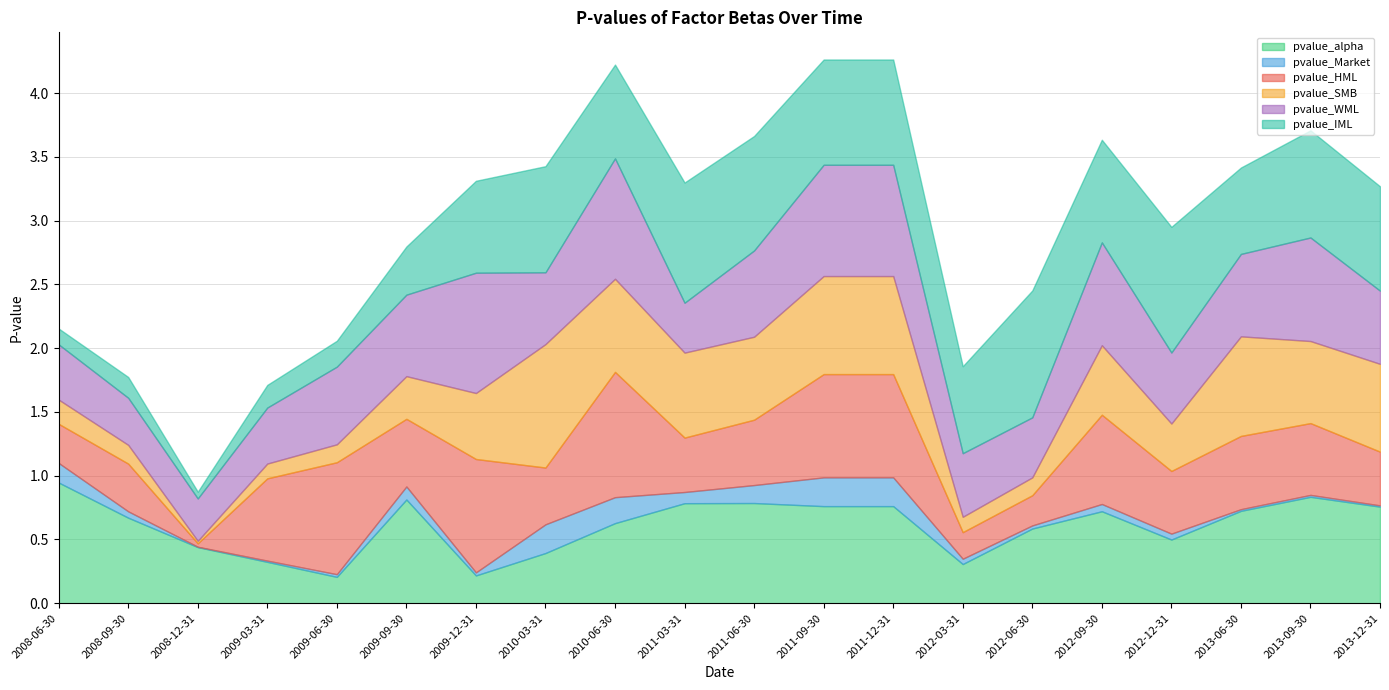

True or false: pvalue_WML has a value of 0.5 at 2012-06-30.

True